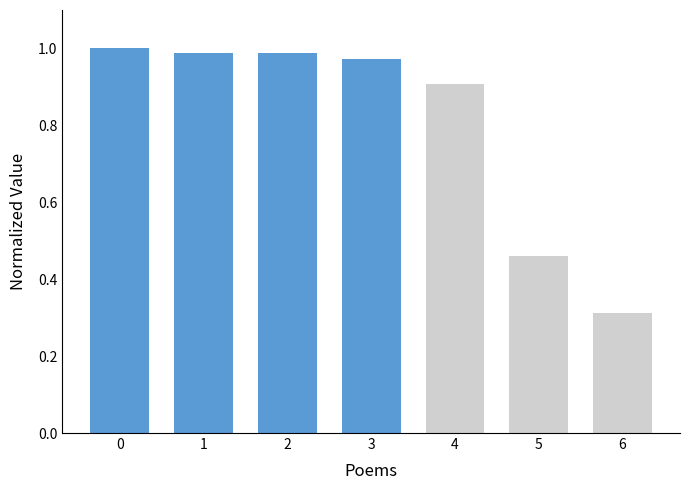

The chart shows a value of 1.0 at 0. True or false?

True